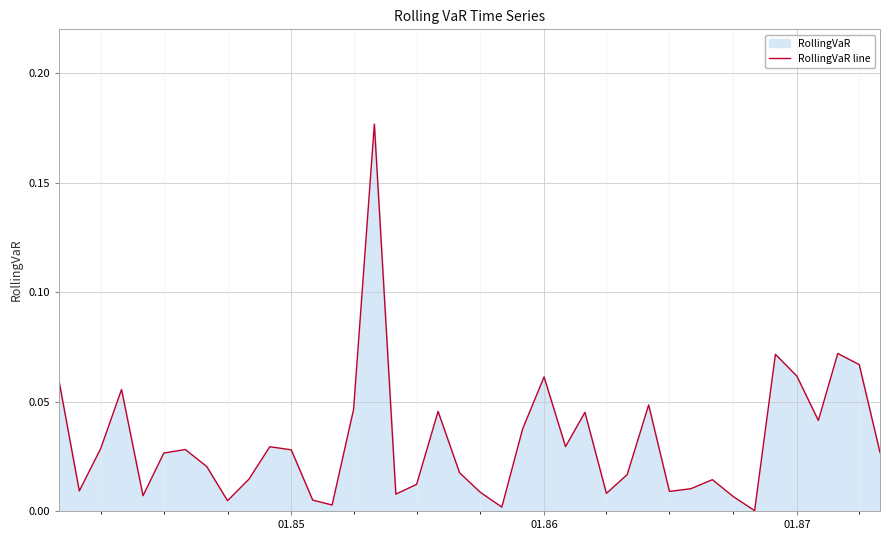

How many lines are shown in the chart?

1